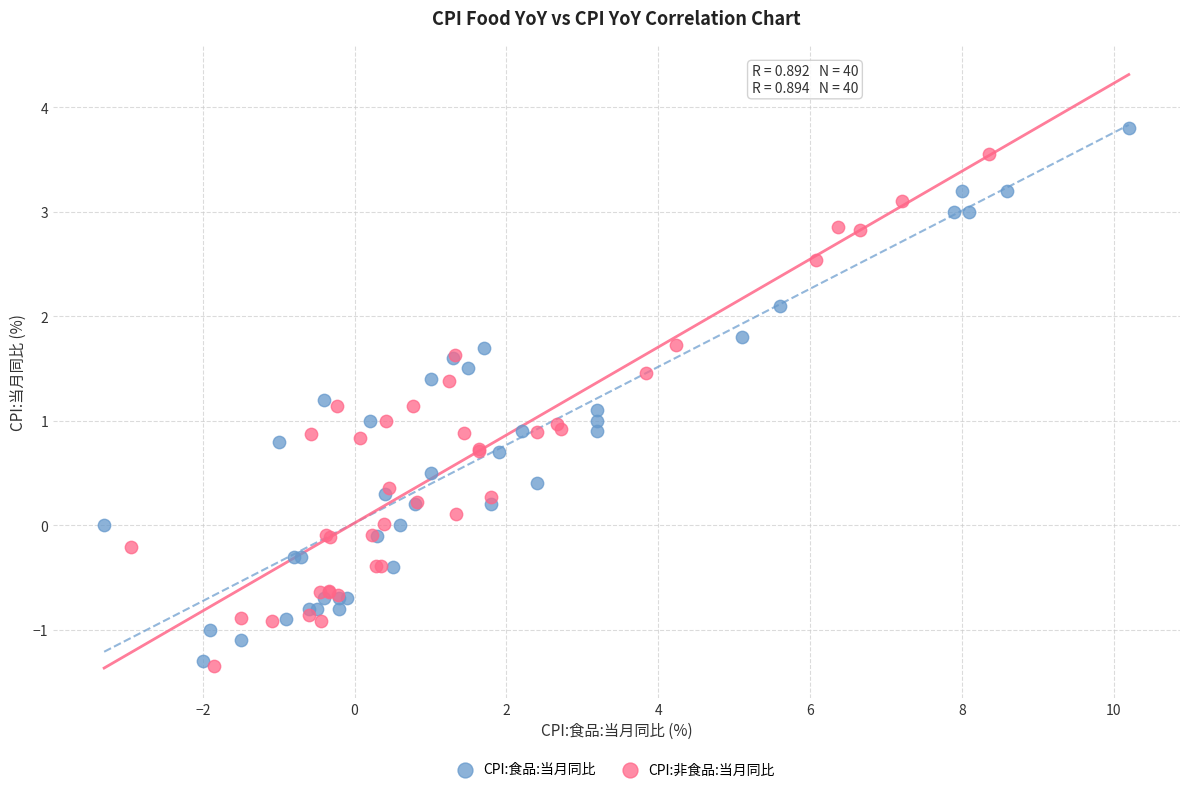

Which series has the widest spread of Y values?

CPI:食品:当月同比